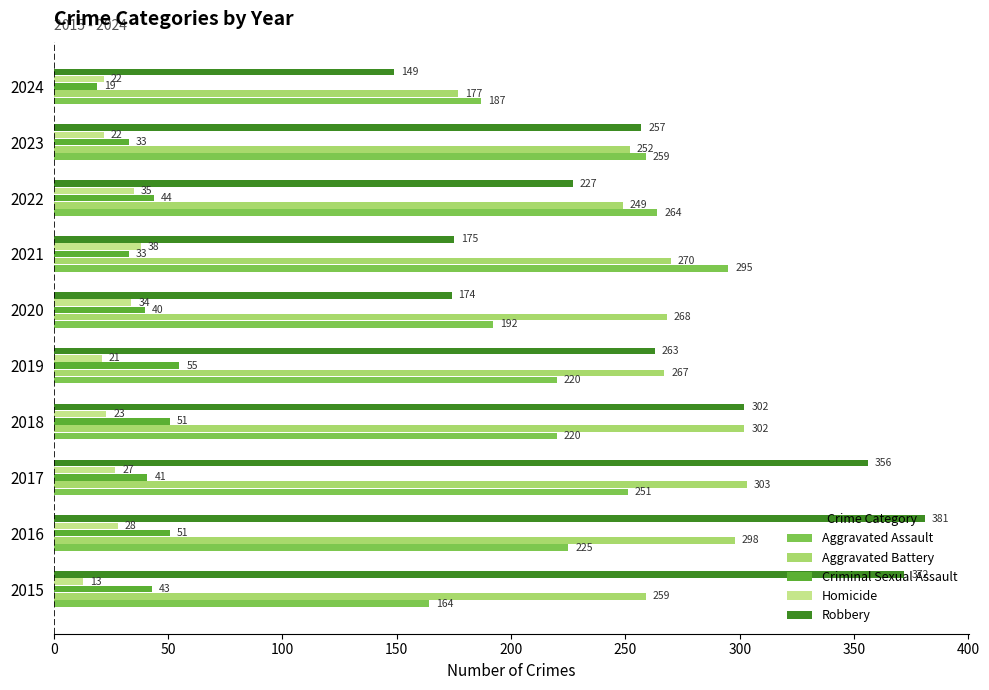

The value of Aggravated Assault at 2018 is 220. True or false?

True